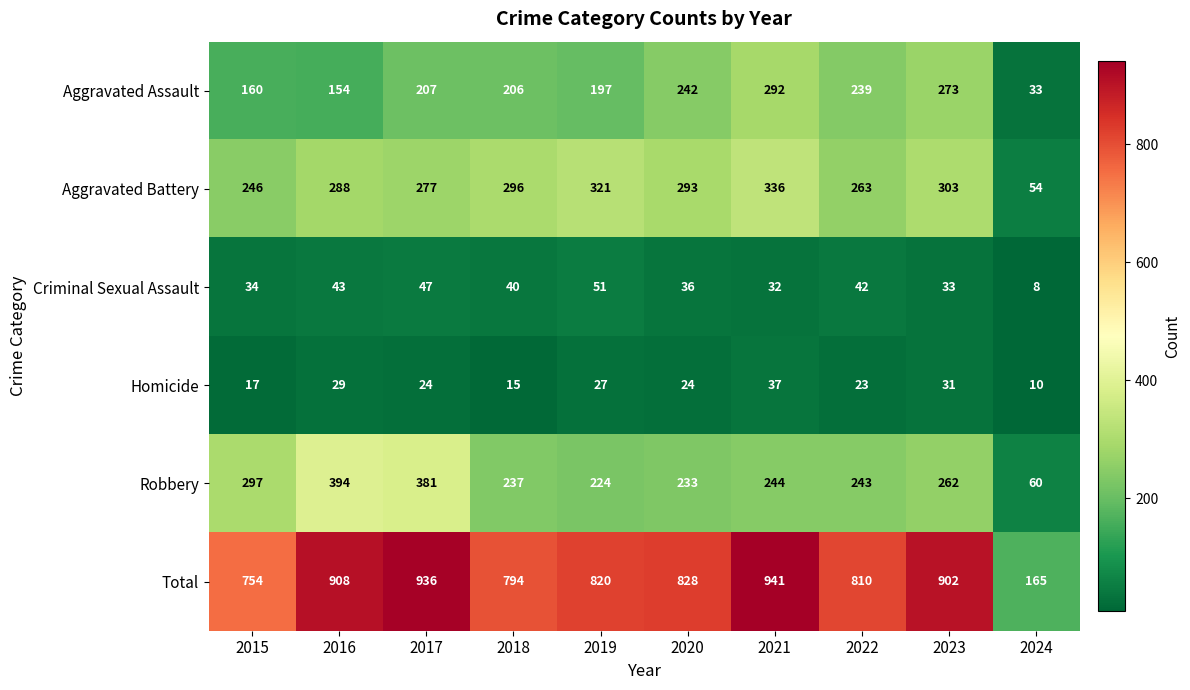

Between 2019 and 2020, which series saw the biggest shift?

Aggravated Assault